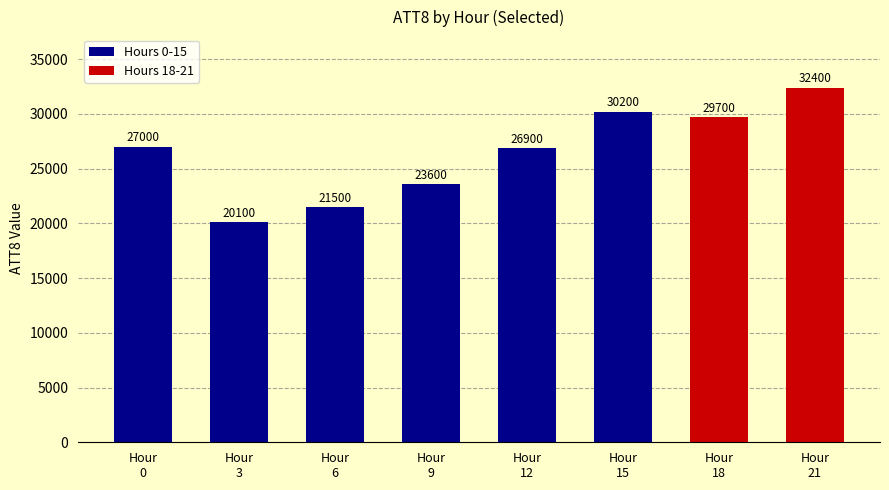

Reading left to right, extract all data points from this chart.

Hour
0=27000	Hour
3=20100	Hour
6=21500	Hour
9=23600	Hour
12=26900	Hour
15=30200	Hour
18=29700	Hour
21=32400